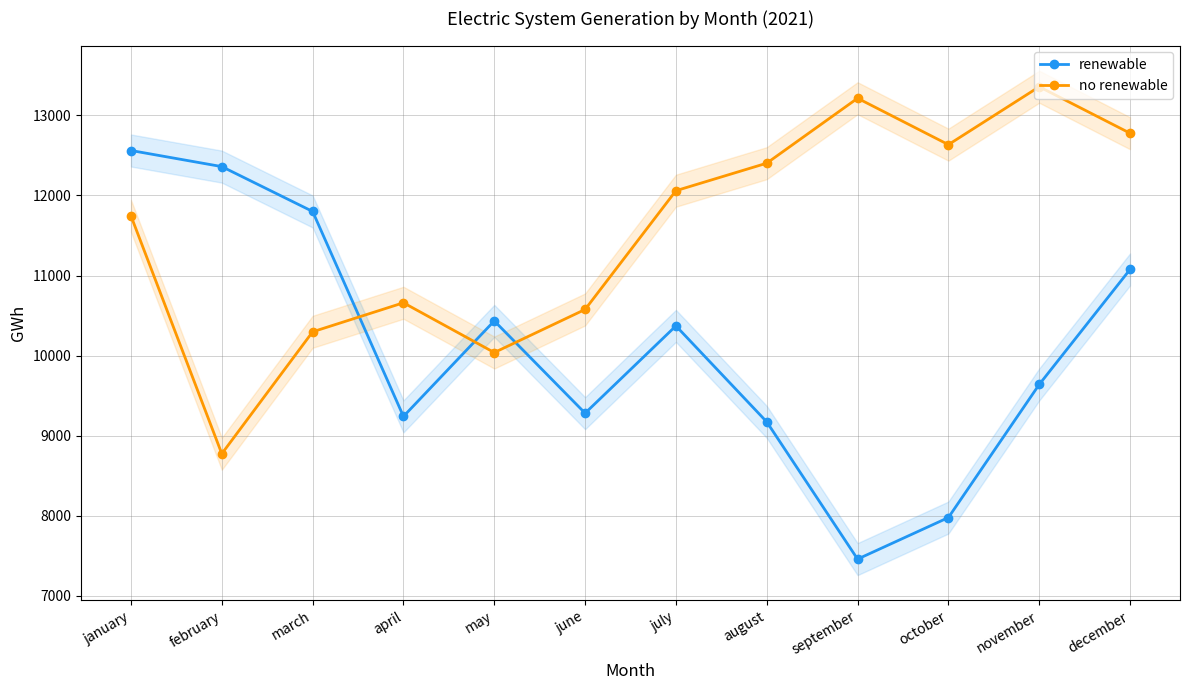

True or false: renewable has more than 2 interior local peaks.

False